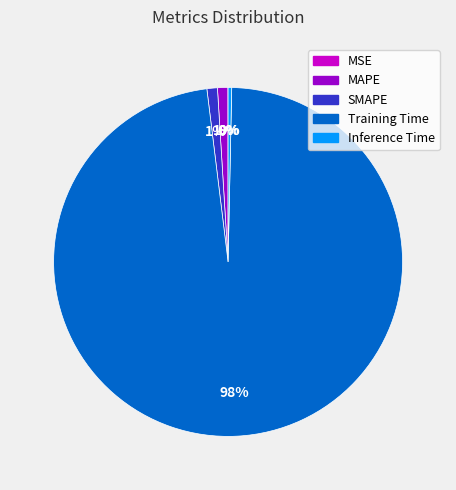

Is there any slice that represents more than half of the pie?

Yes